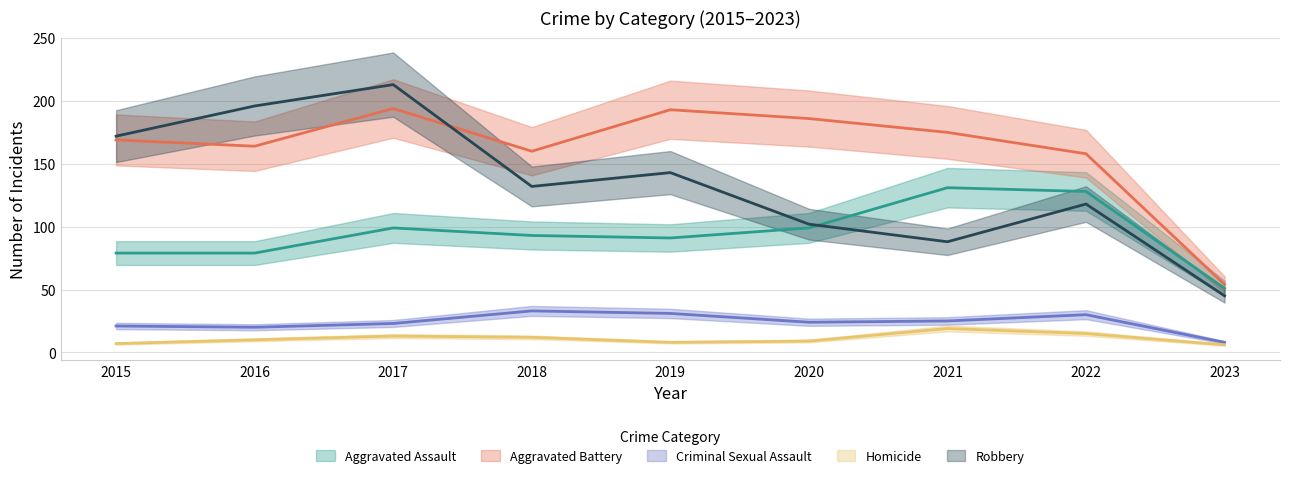

What is the smallest value displayed?

6